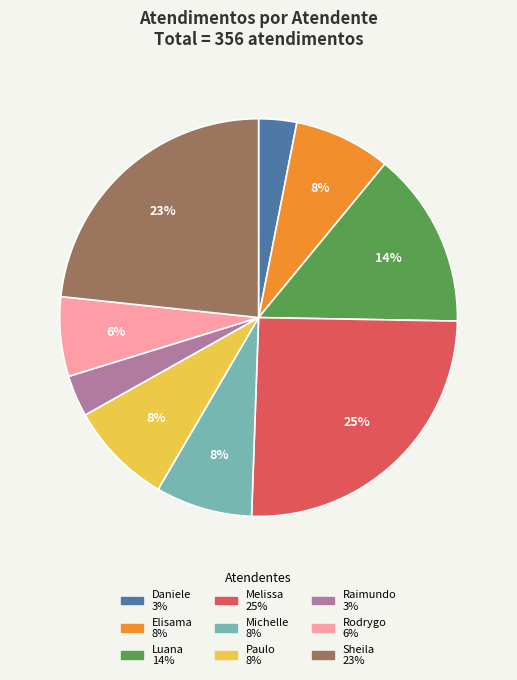

To the nearest percent, what is the average slice percentage?

11%